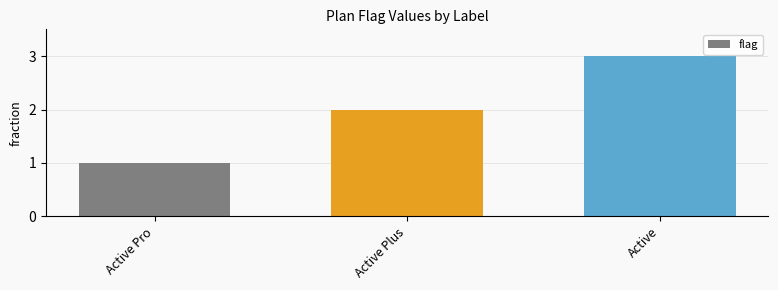

Is it true that the value at Active Pro is 1?

True